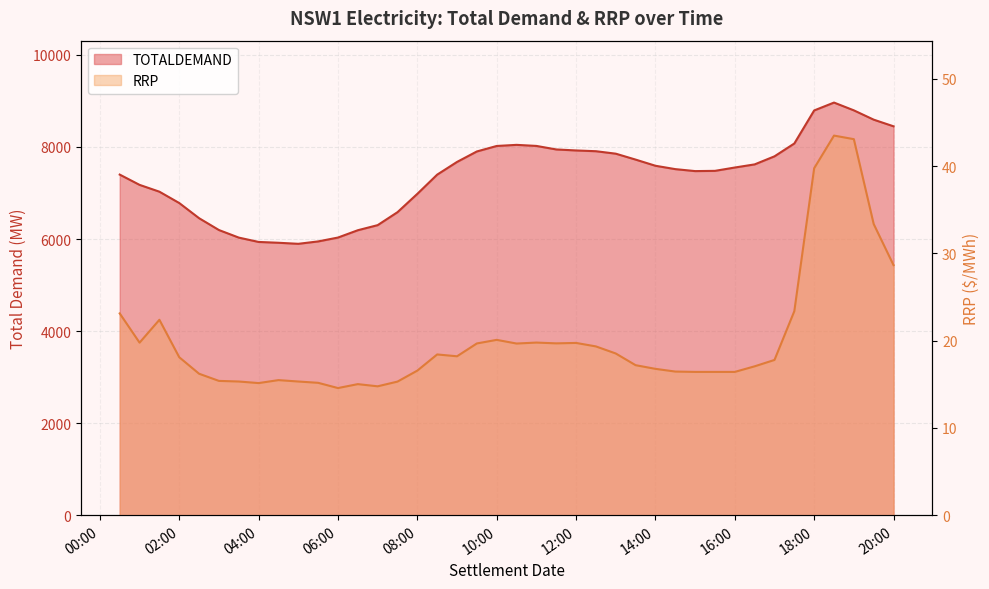

What is the difference between the RRP values at 2005/05/01 16:00 and 2005/05/01 07:30?

1.1